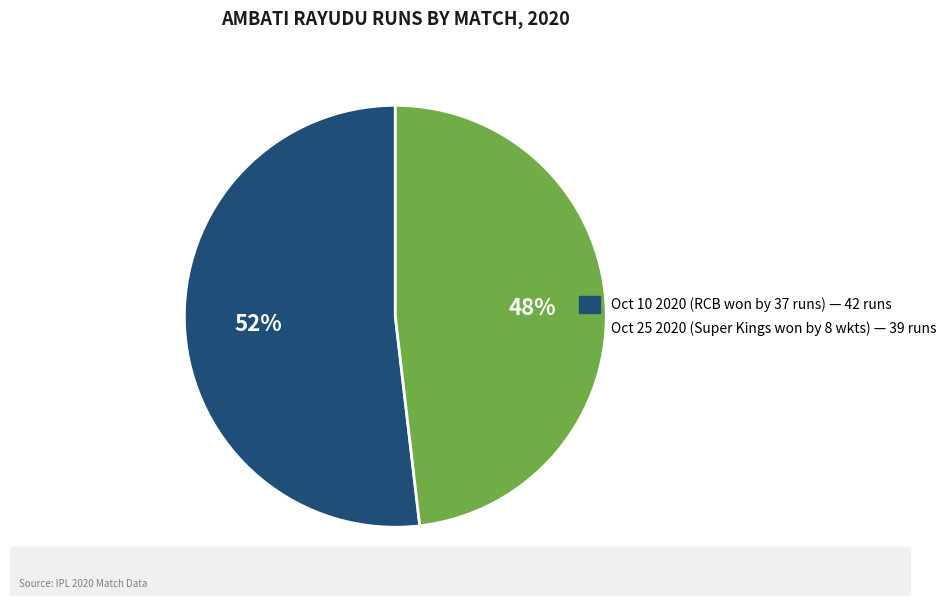

Do Oct 25 2020 and Oct 10 2020 together represent more than half of the pie?

Yes